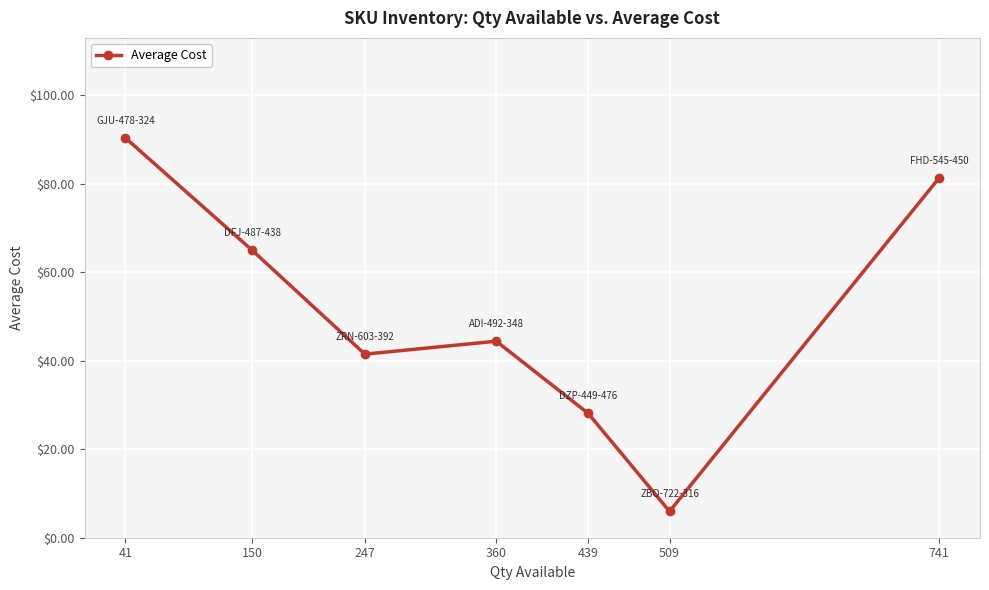

Is it true that the value at 360 is 44.4?

True